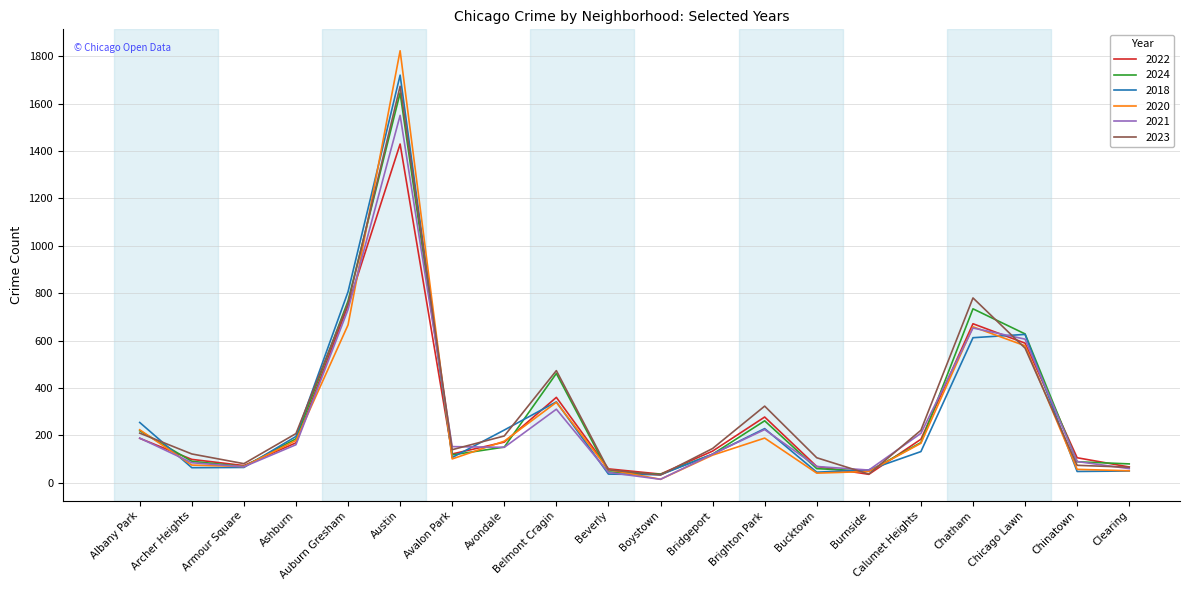

What is the average value of the 2021 series?

276